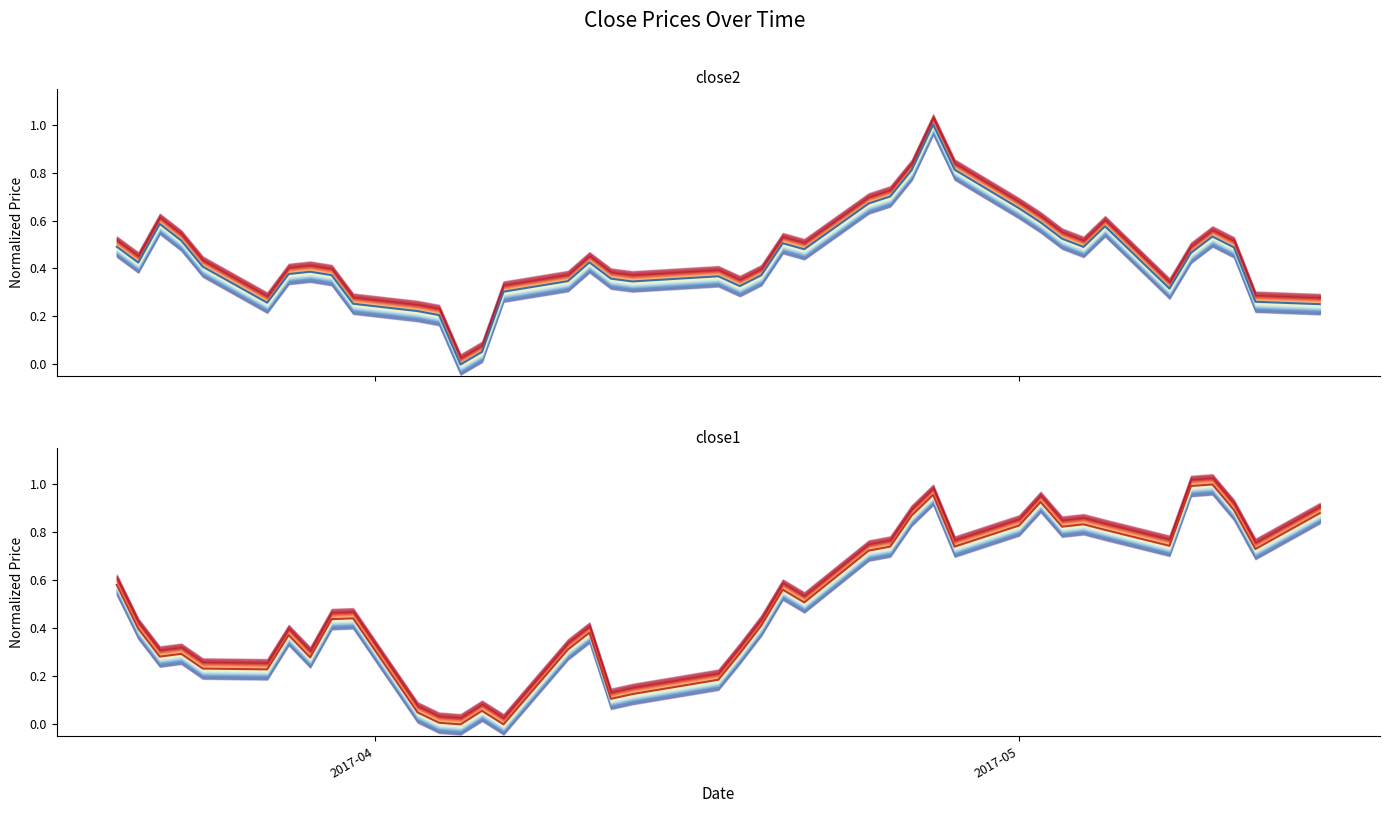

What is the value of the close1_line point at the 34th from the left?

0.8